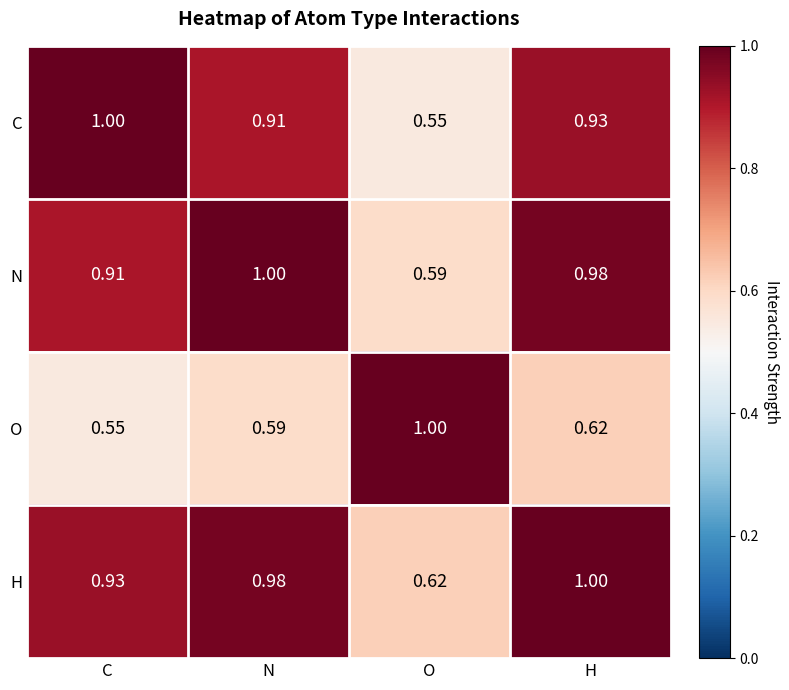

At which category is the sum across all series the highest?

H